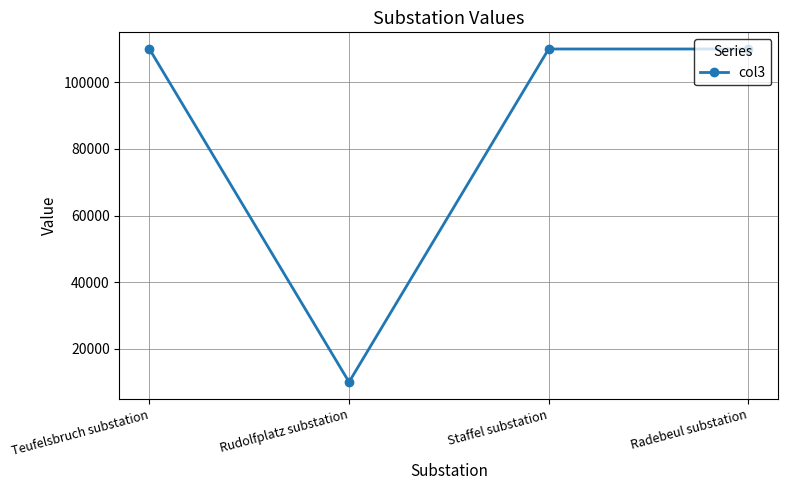

What is the label of the 1st point from the left?

Teufelsbruch substation